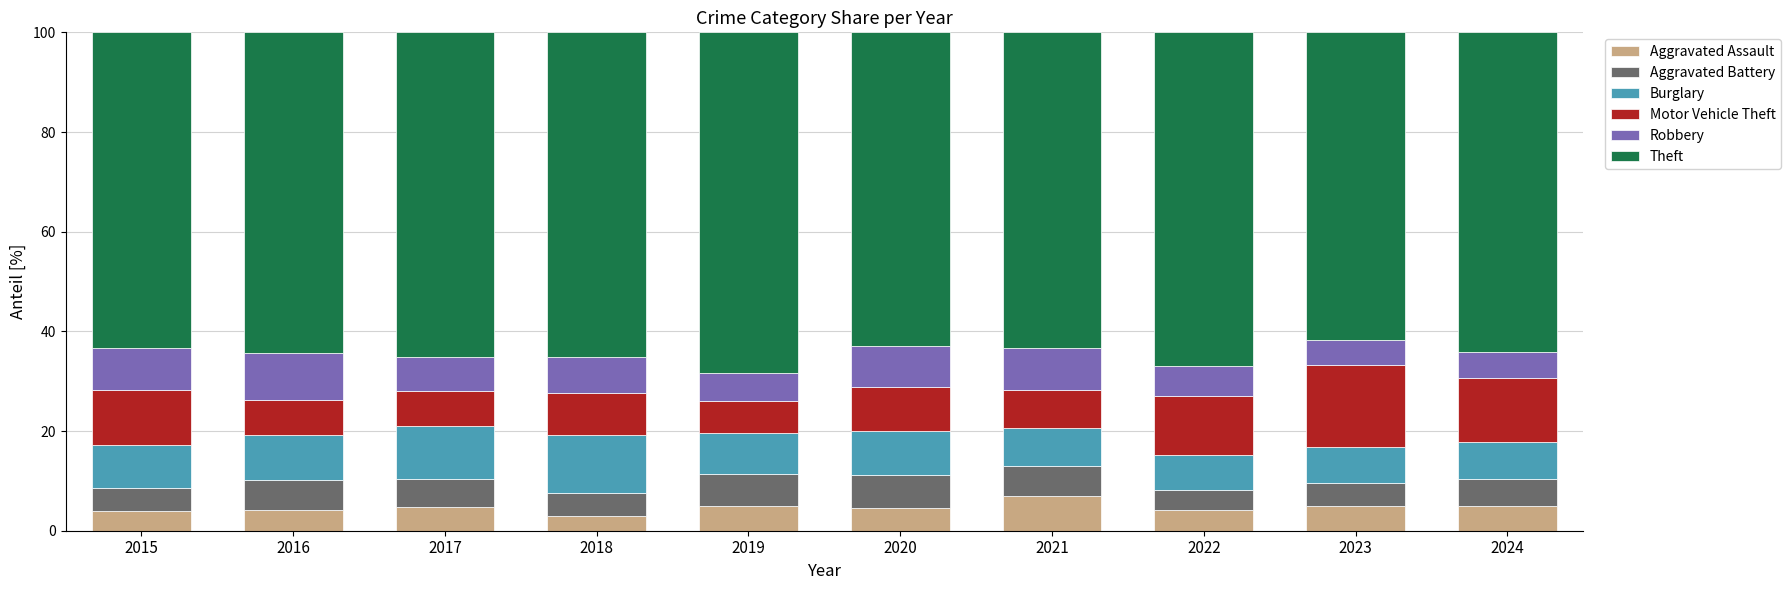

What is the total value across all series at 2018?

100.0